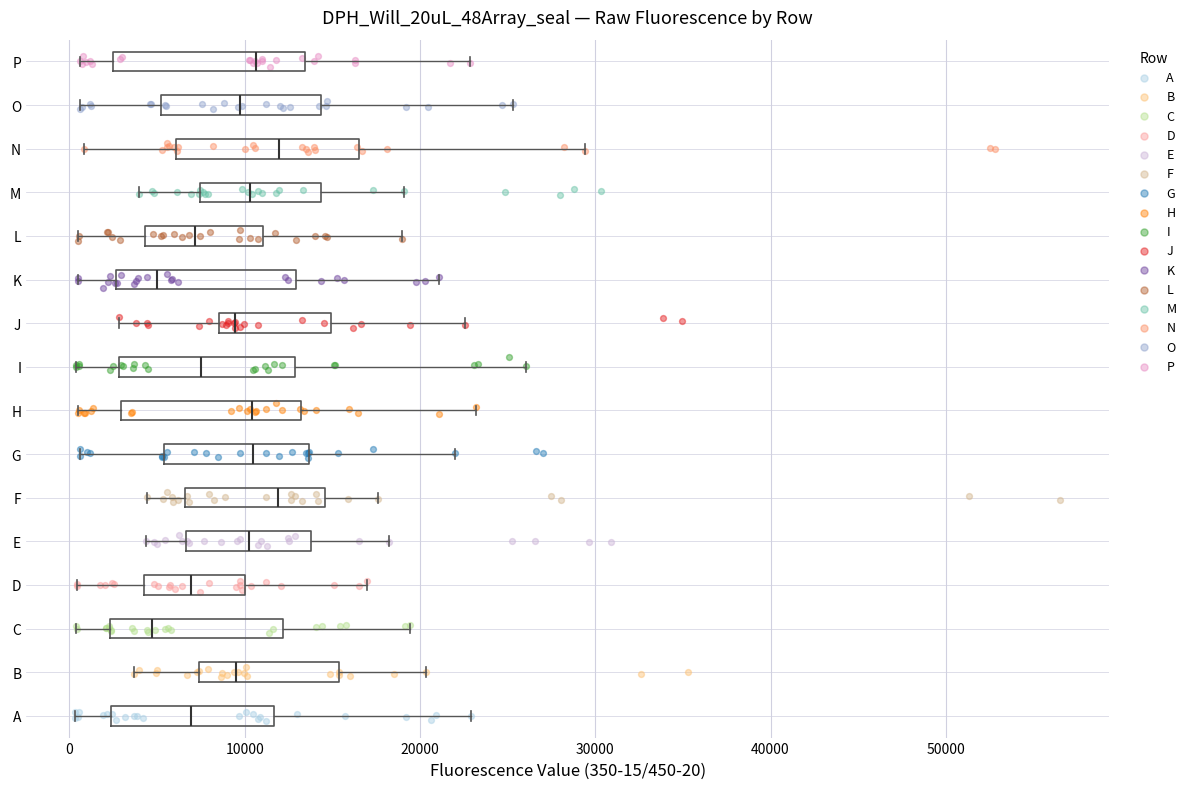

Reading bottom to top, transcribe this box plot: for each box, give where its median line is, the range the box spans, and where its two whiskers end, as read against the x-axis. The values are not printed on the chart, so give them approximately, as read against the axis.

A: median 7000, box 2000 to 12000, whiskers 0 to 23000
B: median 10000, box 7000 to 15000, whiskers 4000 to 20000
C: median 5000, box 2000 to 12000, whiskers 0 to 19000
D: median 7000, box 4000 to 10000, whiskers 0 to 17000
E: median 10000, box 7000 to 14000, whiskers 4000 to 18000
F: median 12000, box 7000 to 15000, whiskers 4000 to 18000
G: median 10000, box 5000 to 14000, whiskers 1000 to 22000
H: median 10000, box 3000 to 13000, whiskers 0 to 23000
I: median 7000, box 3000 to 13000, whiskers 0 to 26000
J: median 9000 (just right of the box's left edge), box 9000 to 15000, whiskers 3000 to 23000
K: median 5000, box 3000 to 13000, whiskers 0 to 21000
L: median 7000, box 4000 to 11000, whiskers 1000 to 19000
M: median 10000, box 7000 to 14000, whiskers 4000 to 19000
N: median 12000, box 6000 to 16000, whiskers 1000 to 29000
O: median 10000, box 5000 to 14000, whiskers 1000 to 25000
P: median 11000, box 2000 to 13000, whiskers 1000 to 23000